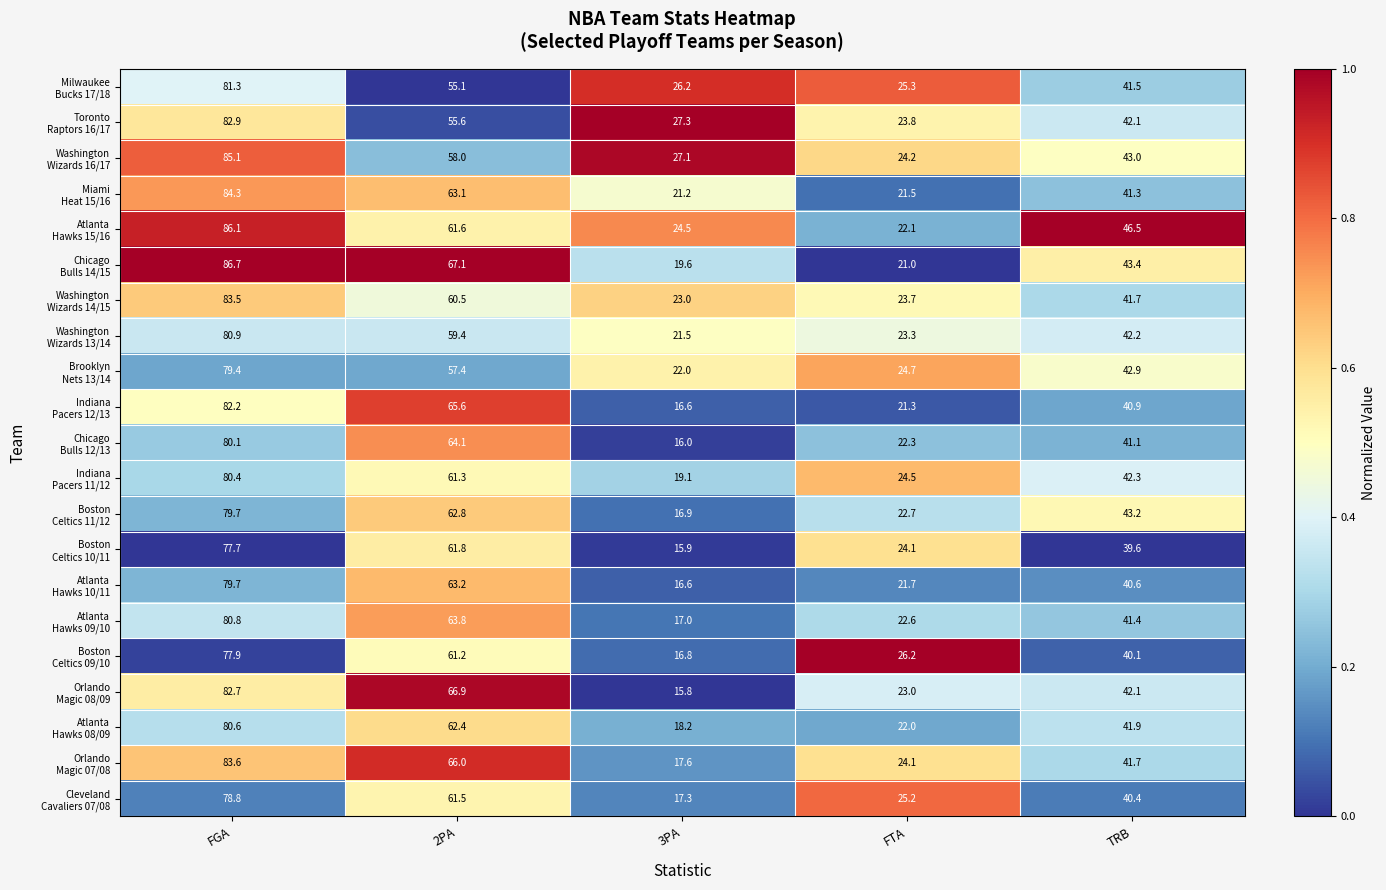

What is the total value across all series at 2PA?

1298.4